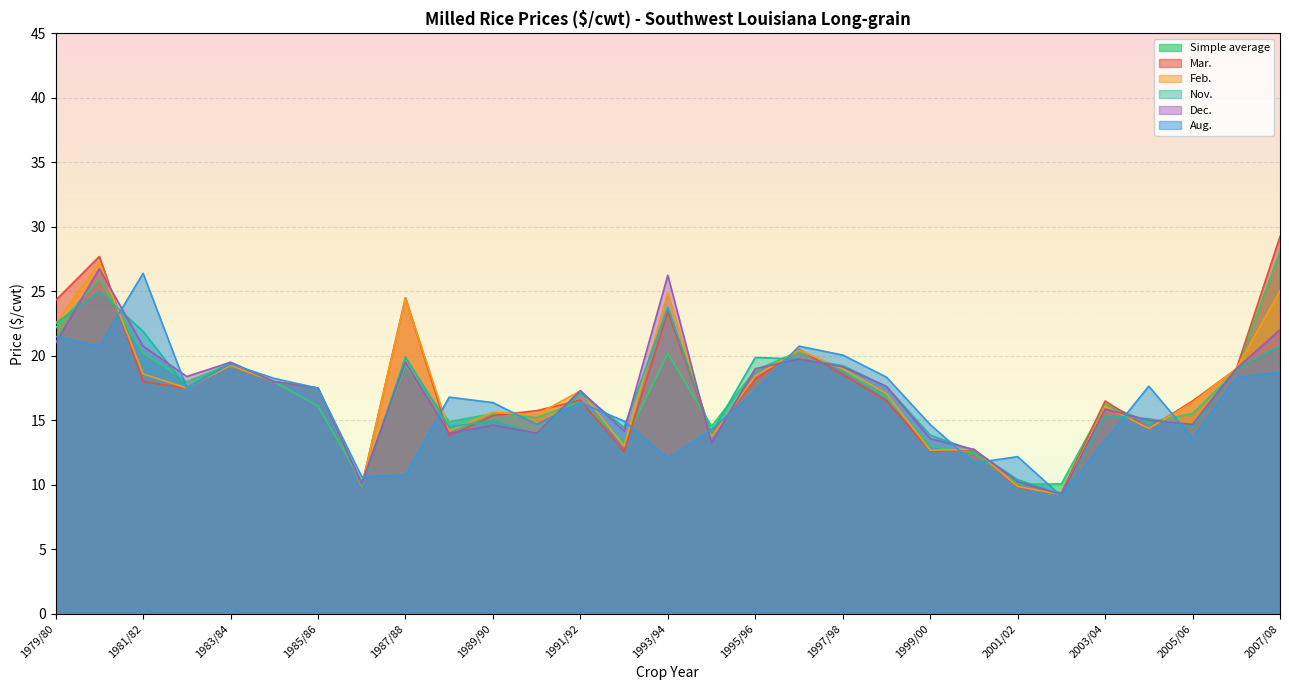

The value of Dec. at 1988/89 is 9.2. True or false?

False